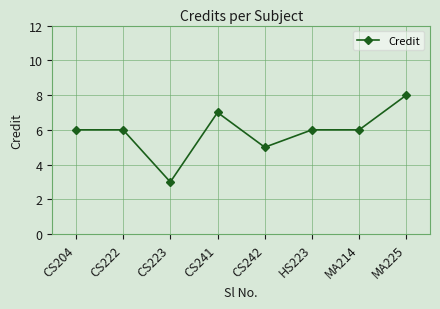

What value does the data have at MA225?

8